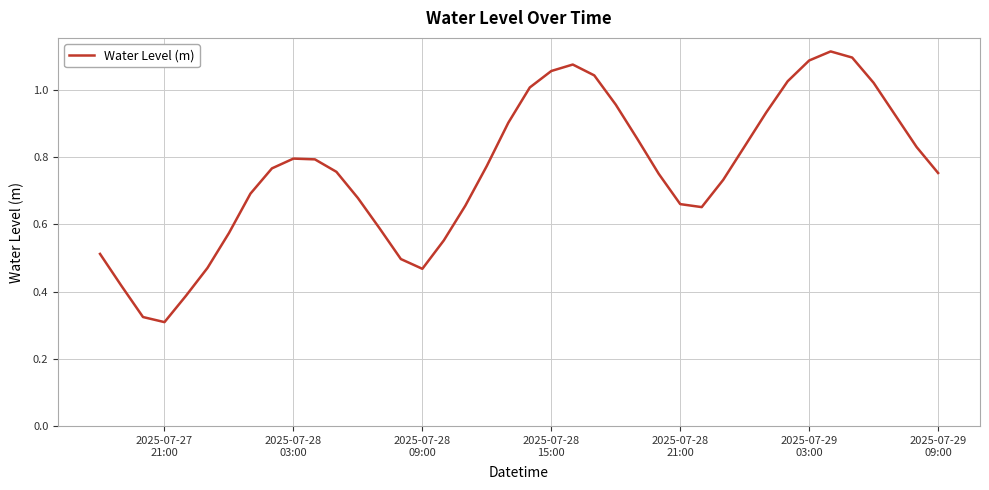

What is the difference between the maximum and minimum values?

0.8